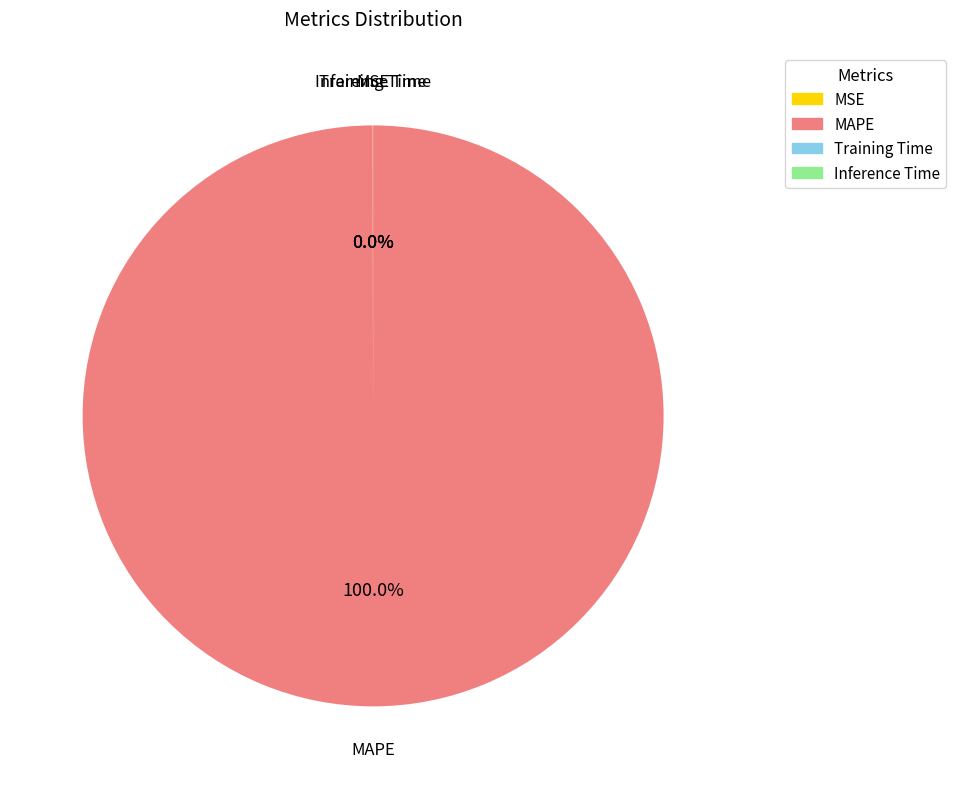

Which category has the biggest portion of the pie?

MAPE